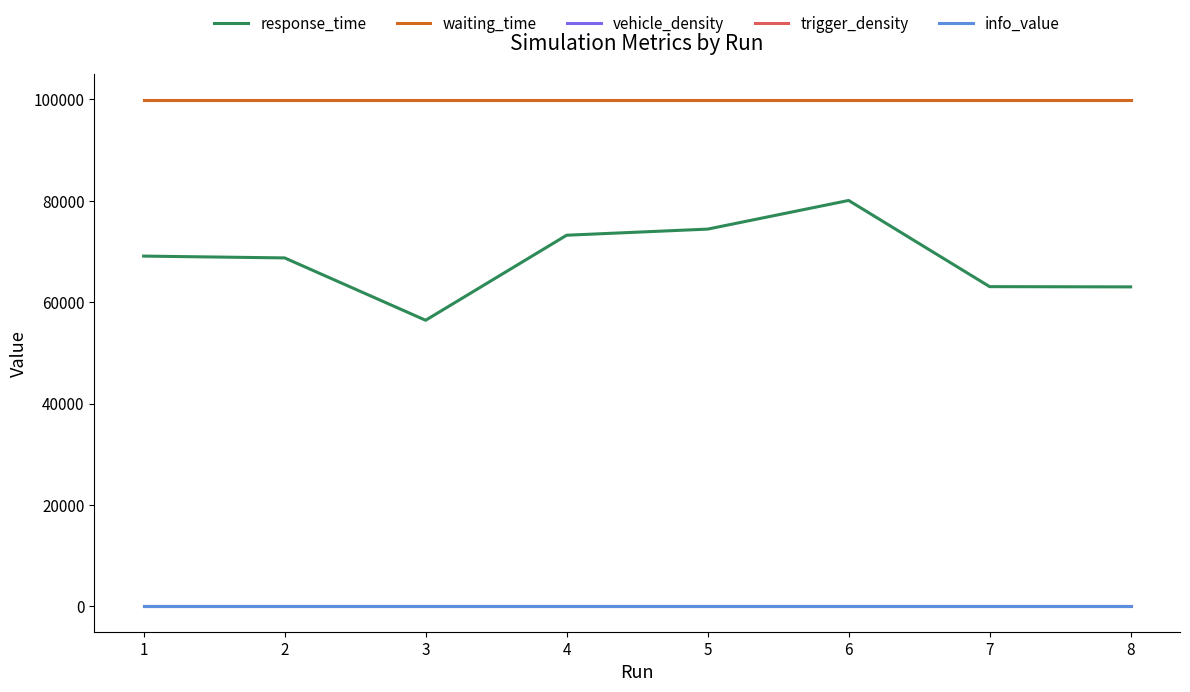

What is the total value across all series at 1?

168972.1